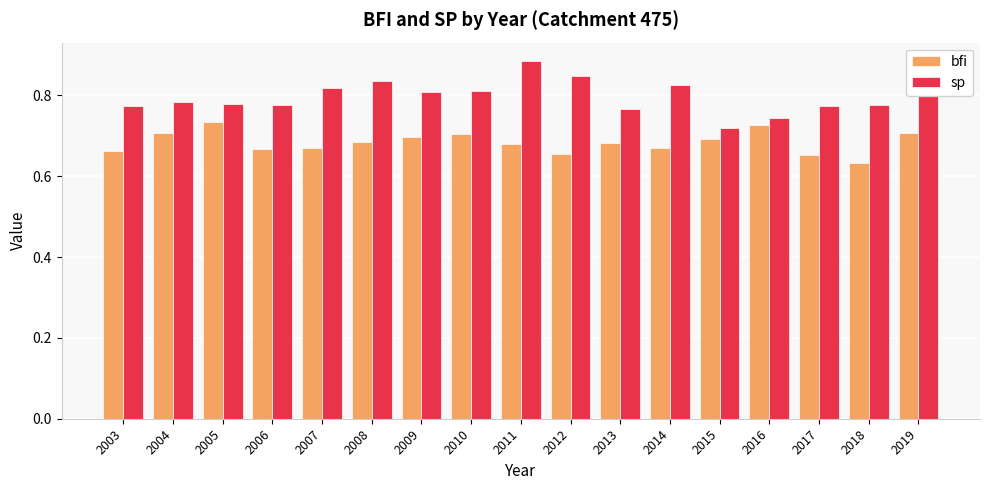

At how many categories does at least one series exceed 0?

17